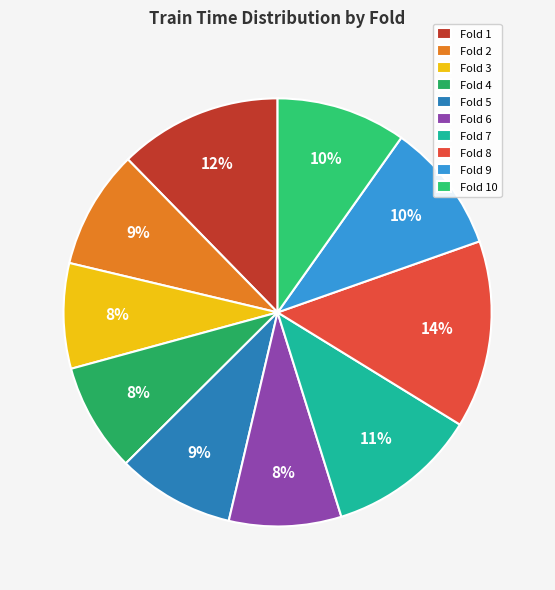

Does any single category account for the majority?

No